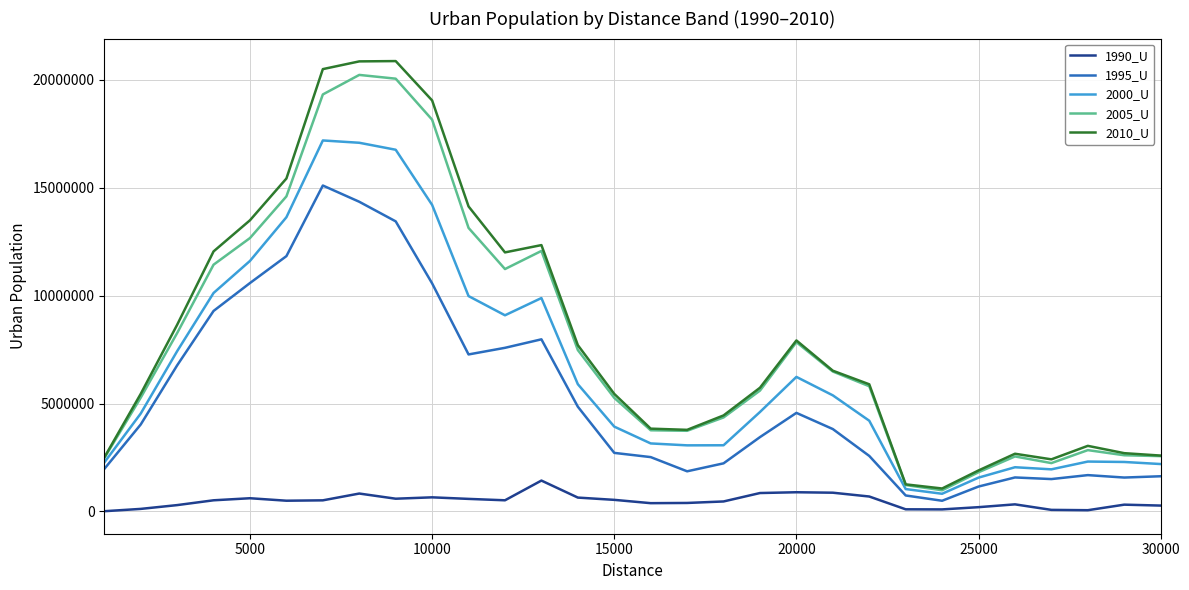

True or false: 1990_U and 2000_U cross at least once.

False